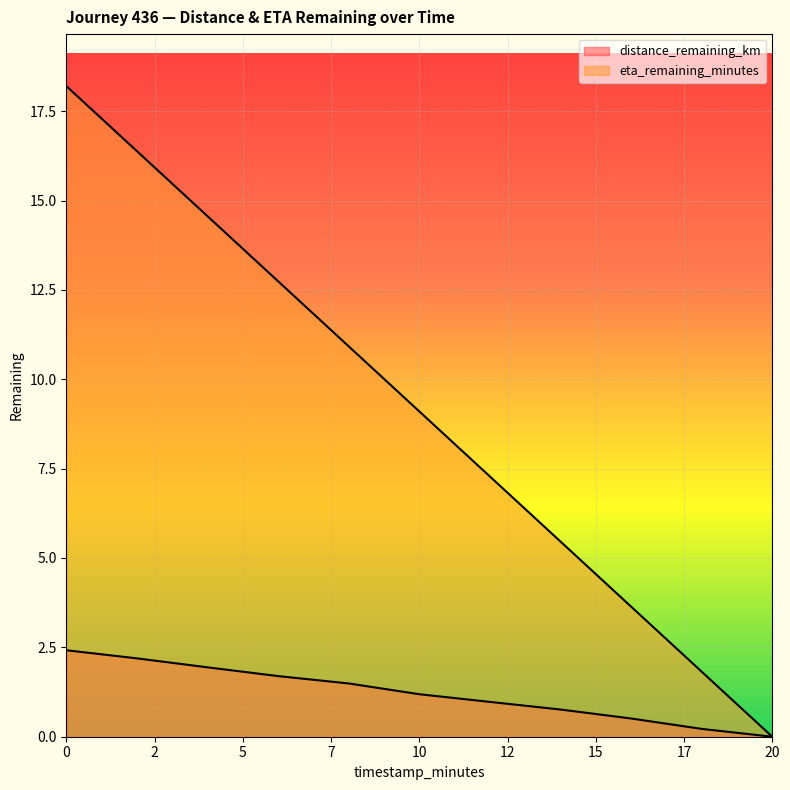

Rank the series at 20.0 from lowest to highest value.

distance_remaining_km, eta_remaining_minutes